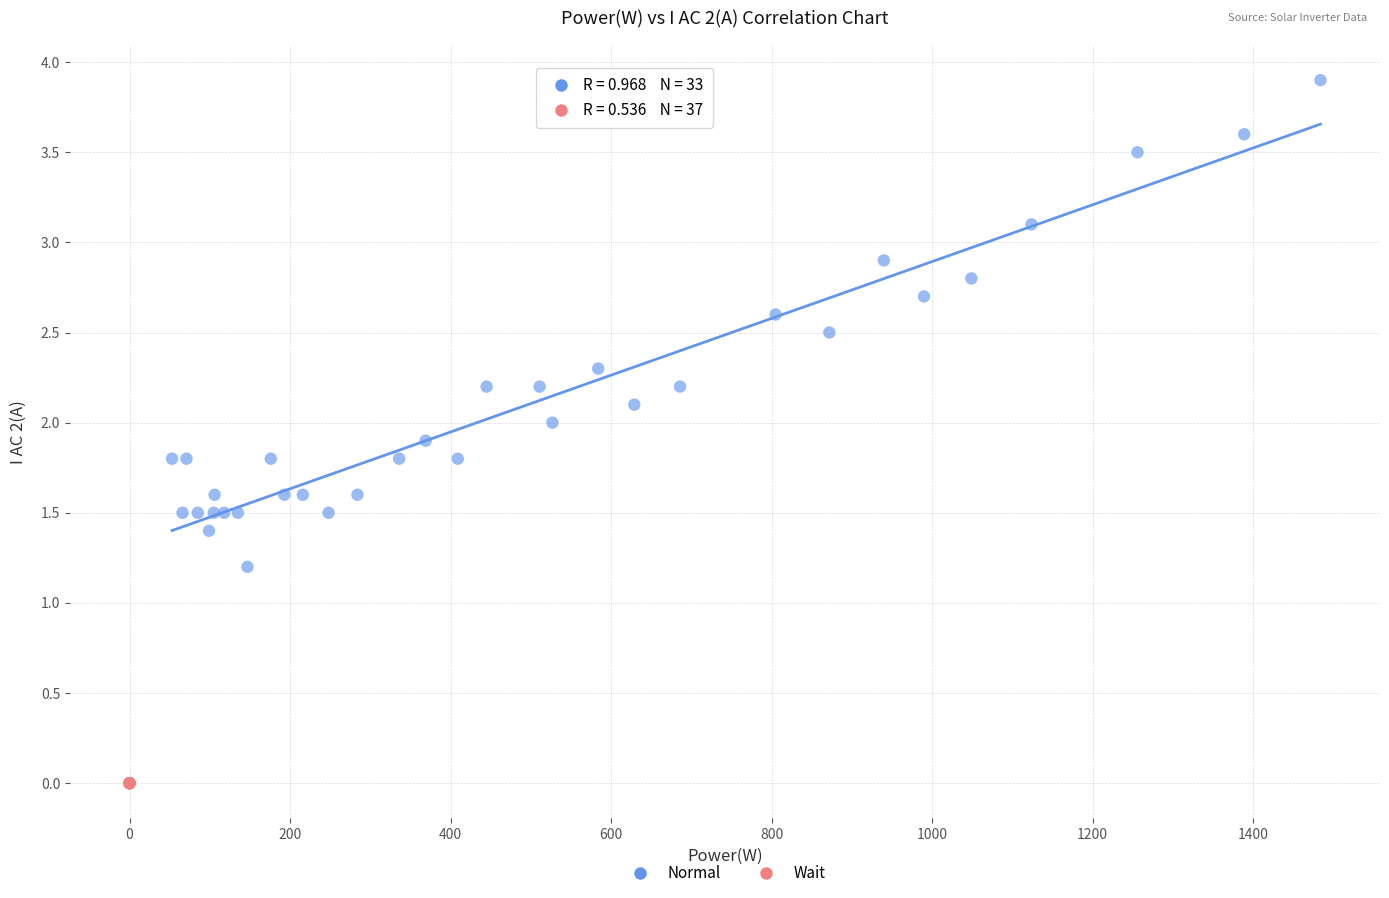

Which series reaches the maximum Y coordinate?

Normal